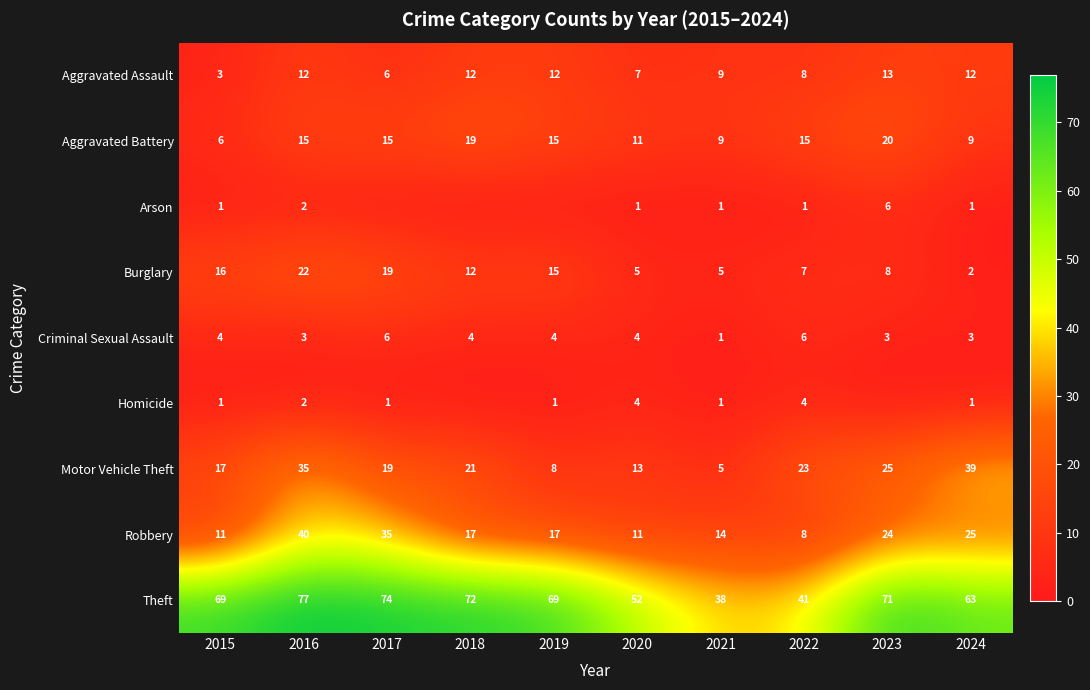

At which label does Motor Vehicle Theft reach its minimum?

2021